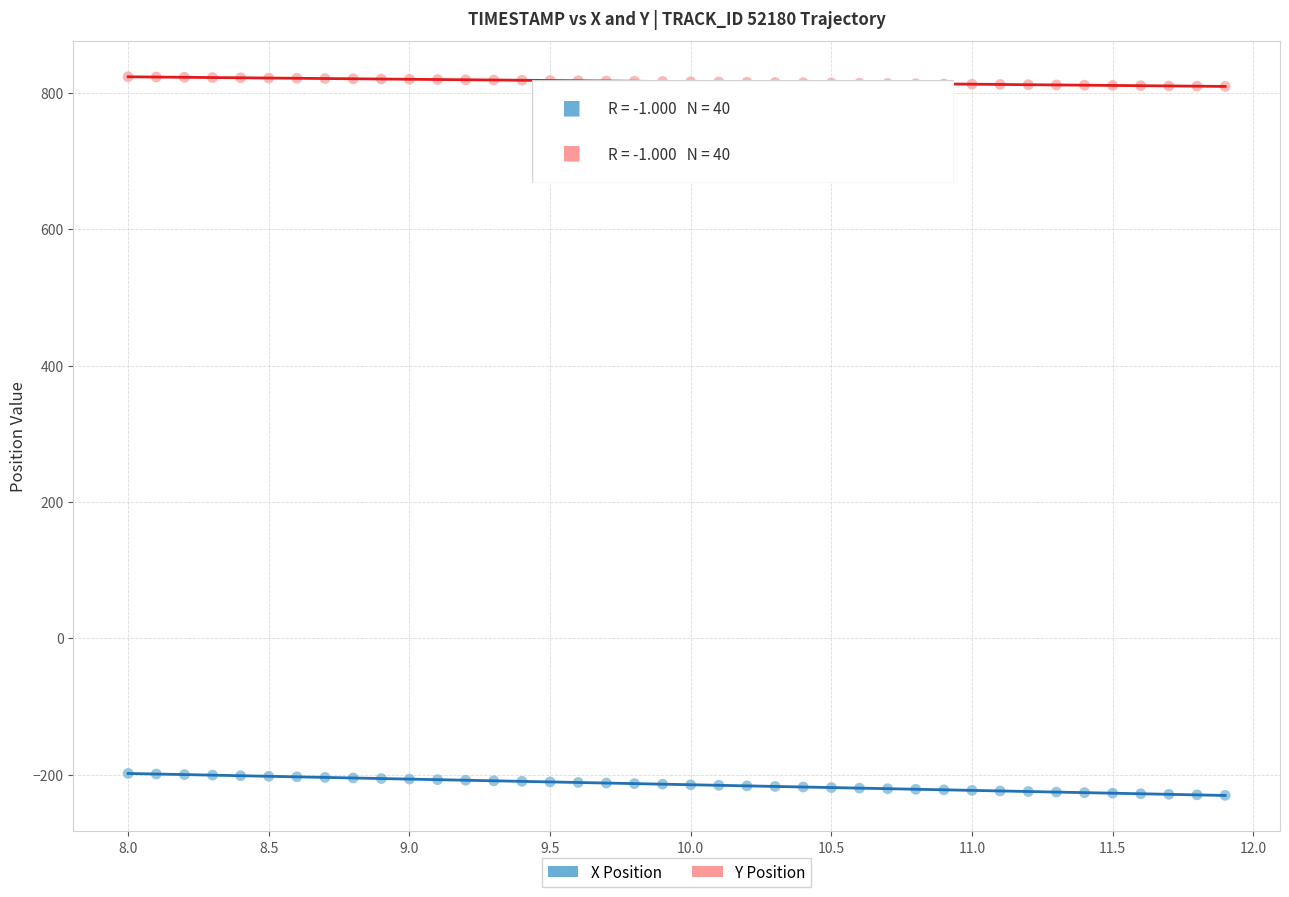

Which series has the widest spread of Y values?

X Position